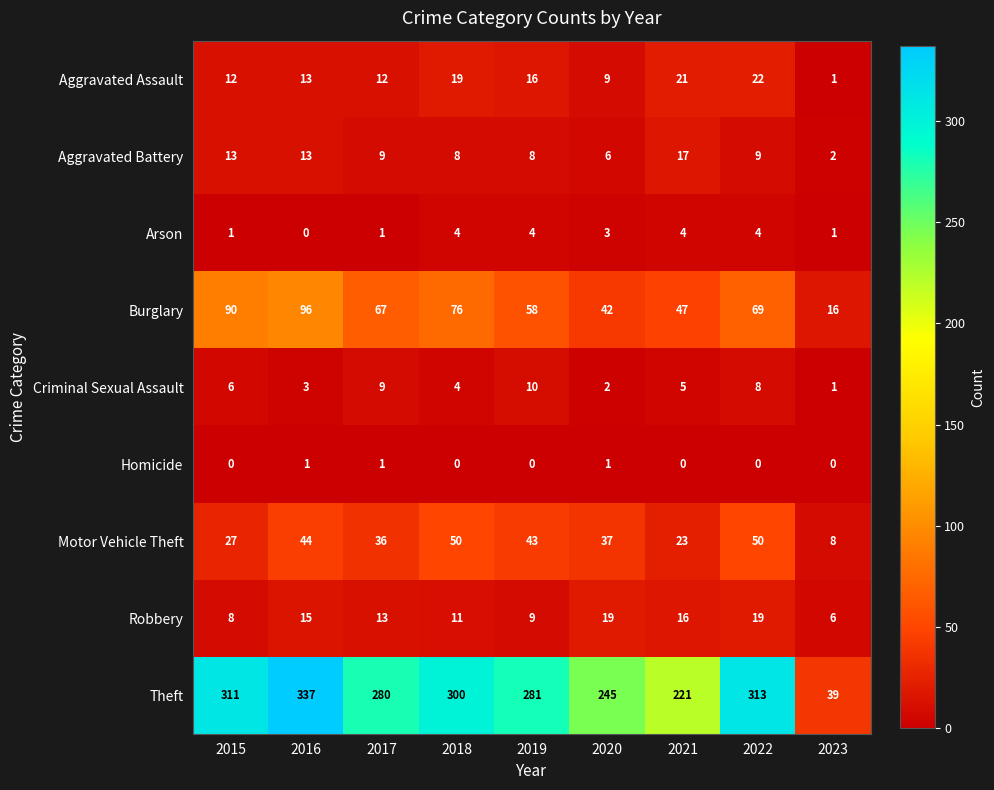

Which label corresponds to the largest value in the chart?

2016